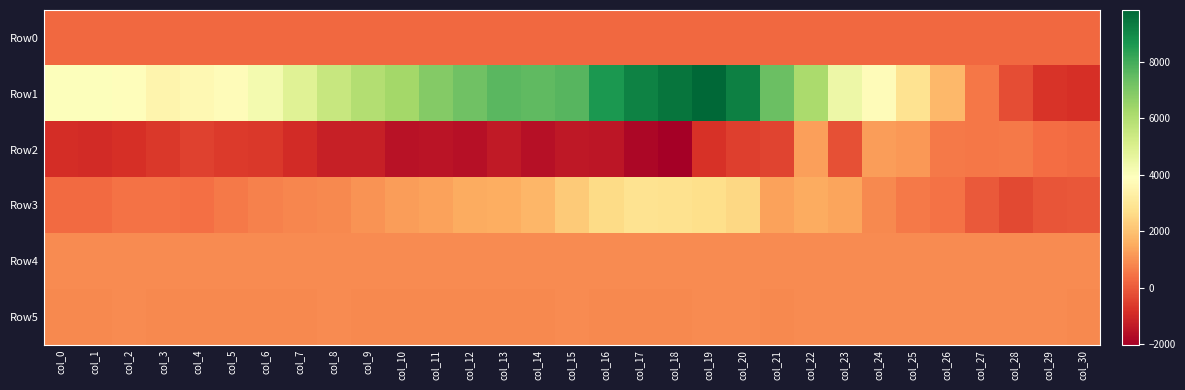

What is the minimum value shown in the chart?

-2026.0